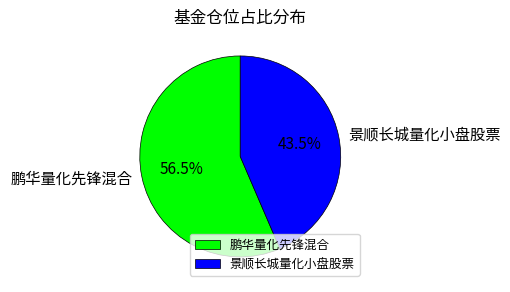

Which slice is the smallest?

景顺长城量化小盘股票